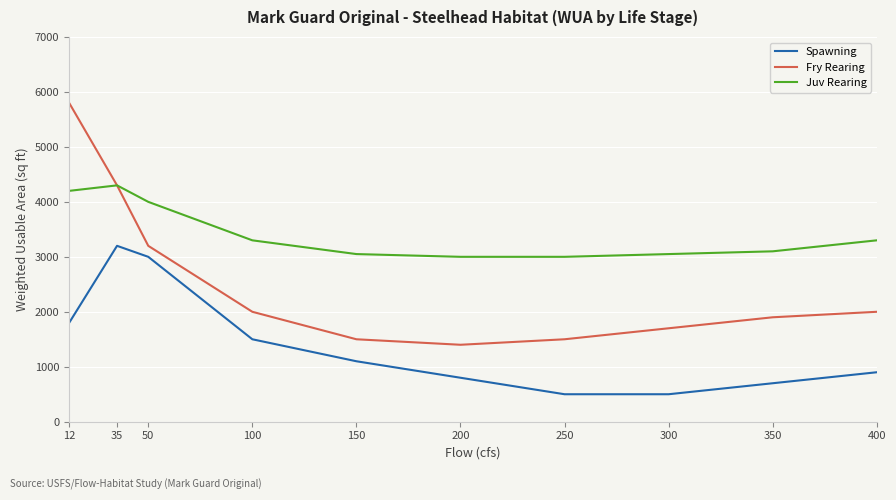

What is the minimum value for Spawning?

500